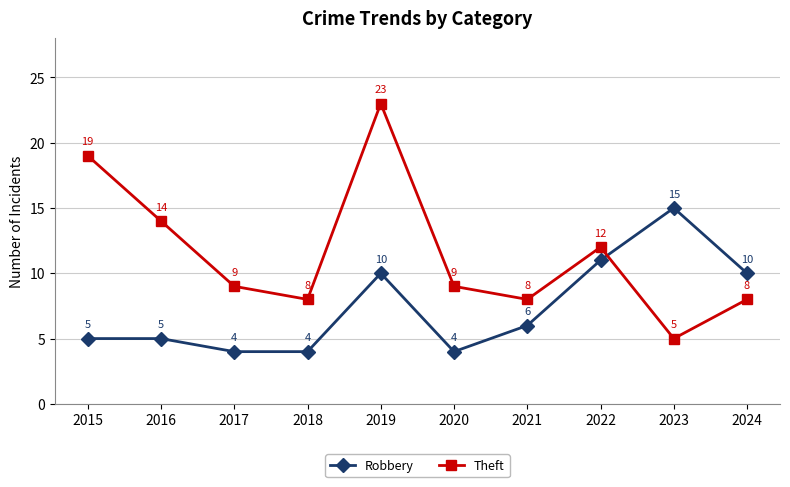

What is the average value of the Robbery series?

7